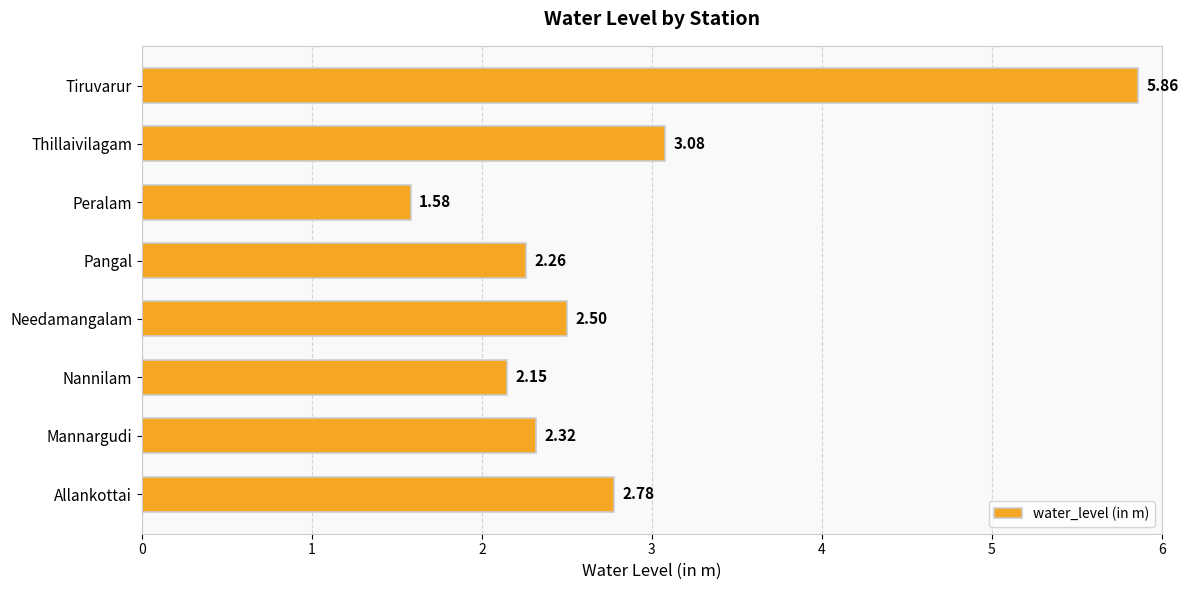

Approximately how many times larger is the value at Allankottai compared to Thillaivilagam?

0.9